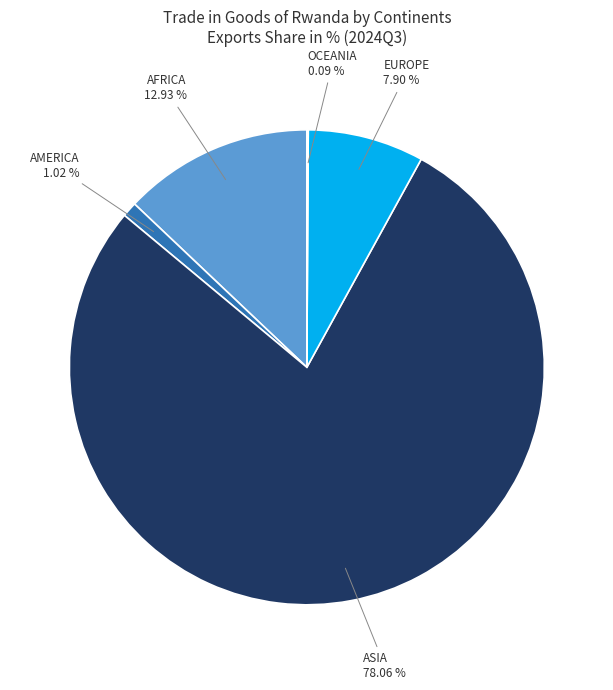

Is there a majority slice in this chart?

Yes